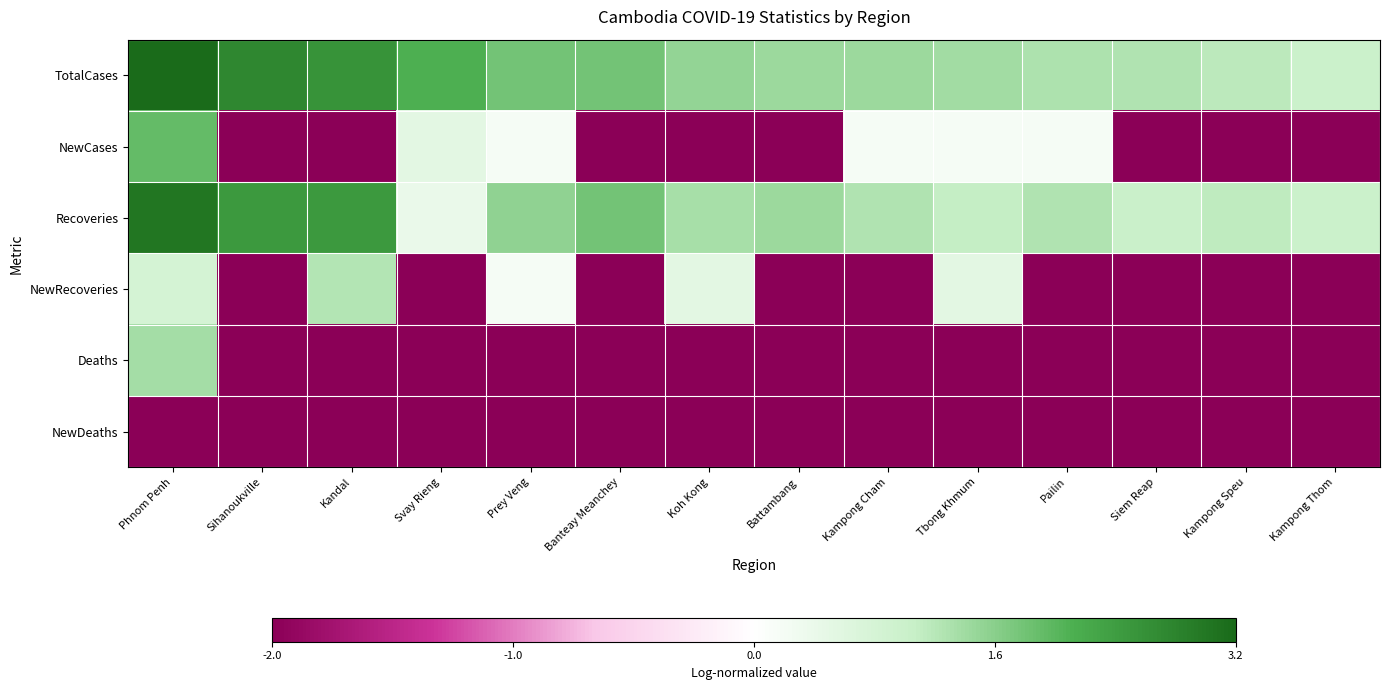

Between Sihanoukville and Phnom Penh, which is larger?

Phnom Penh